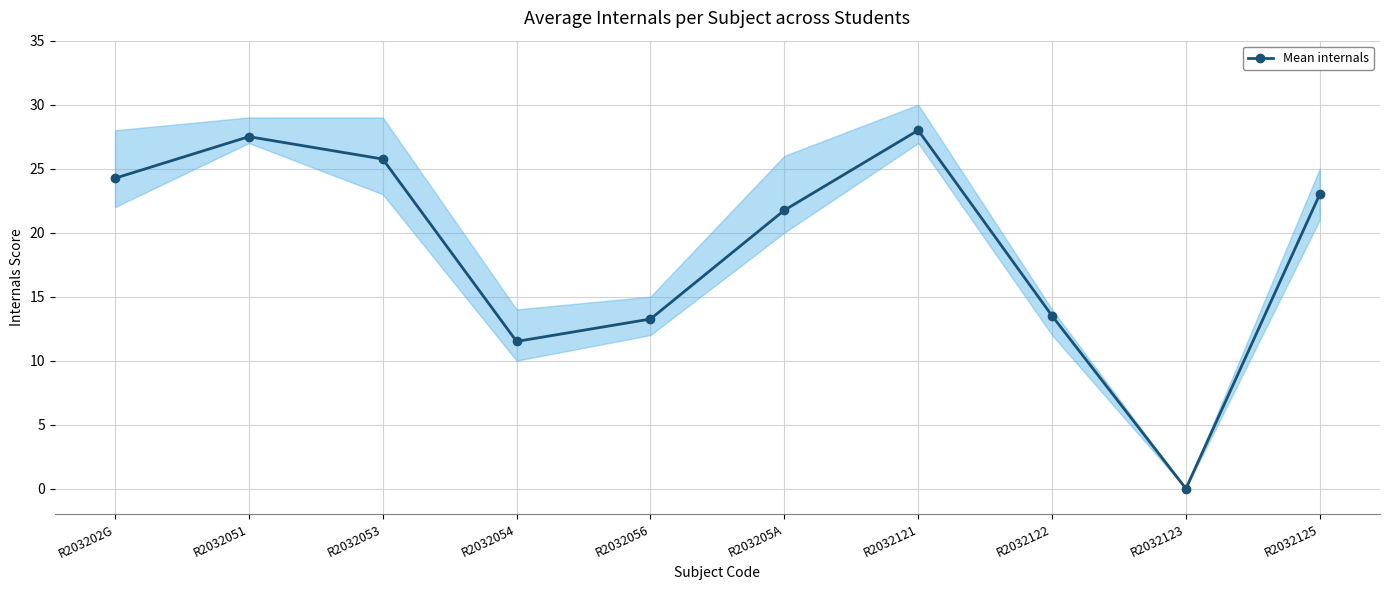

Reading left to right, list all the values displayed in this chart.

24.2	27.5	25.8	11.5	13.2	21.8	28.0	13.5	0.0	23.0